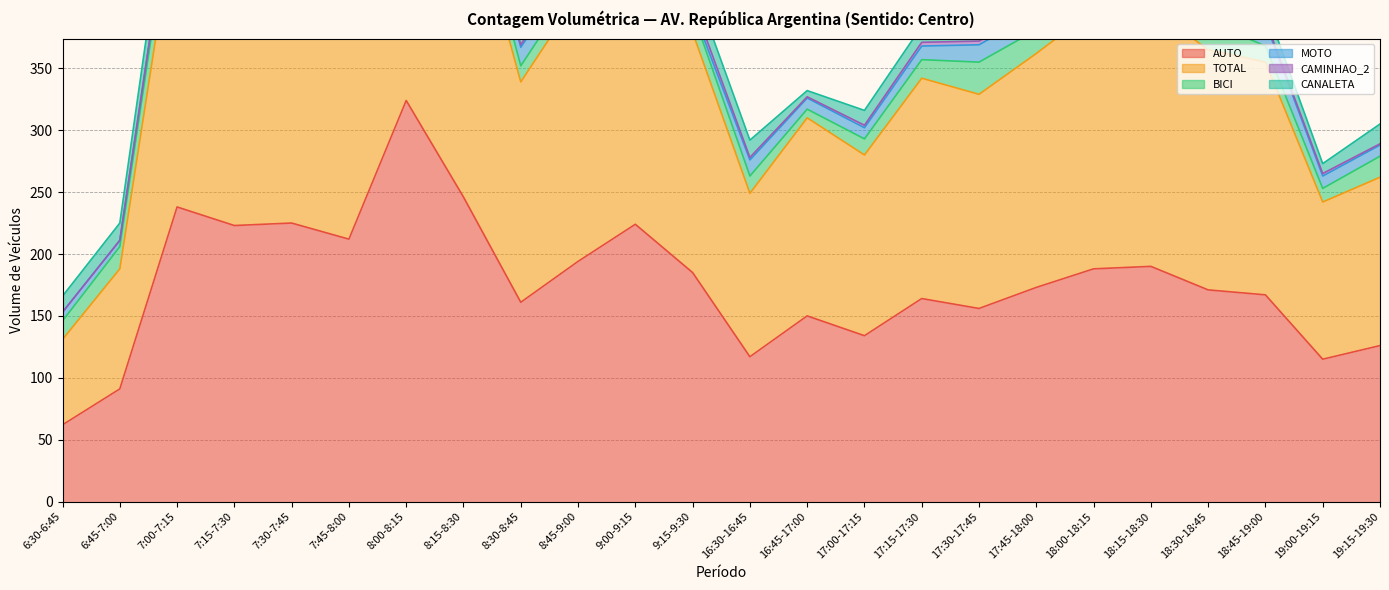

At 17:00-17:15, list the series in order from largest to smallest.

TOTAL, AUTO, BICI, CANALETA, MOTO, CAMINHAO_2